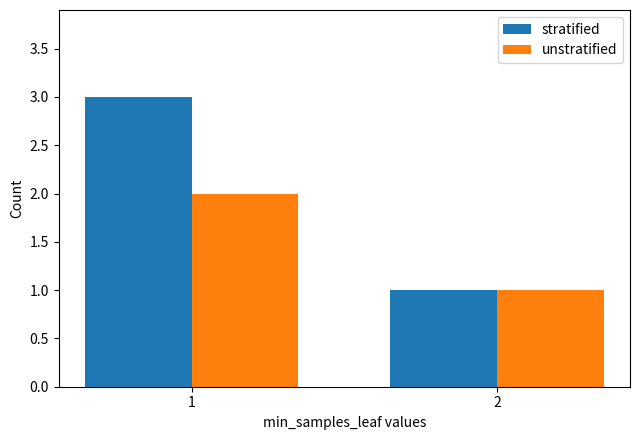

How many distinct data groups are displayed?

2